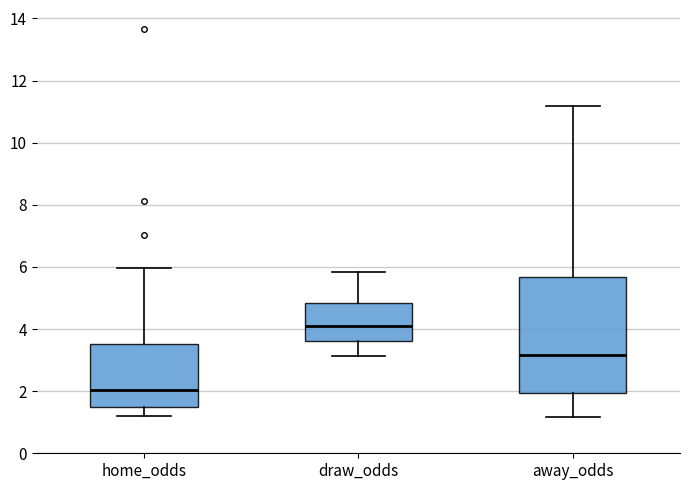

Reading left to right, transcribe this box plot: for each box, give where its median line is, the range the box spans, and where its two whiskers end, as read against the y-axis. The values are not printed on the chart, so give them approximately, as read against the axis.

home_odds: median 2.0, box 1.4 to 3.6, whiskers 1.2 to 6.0
draw_odds: median 4.0, box 3.6 to 4.8, whiskers 3.2 to 5.8
away_odds: median 3.2, box 2.0 to 5.6, whiskers 1.2 to 11.2